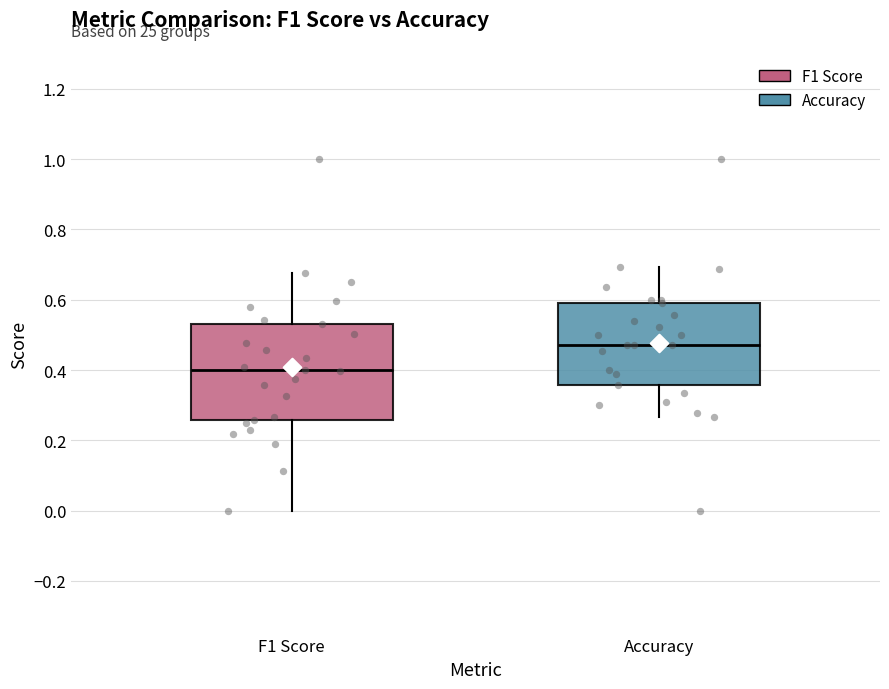

Which box is the tallest, from its lower edge to its upper edge?

F1 Score